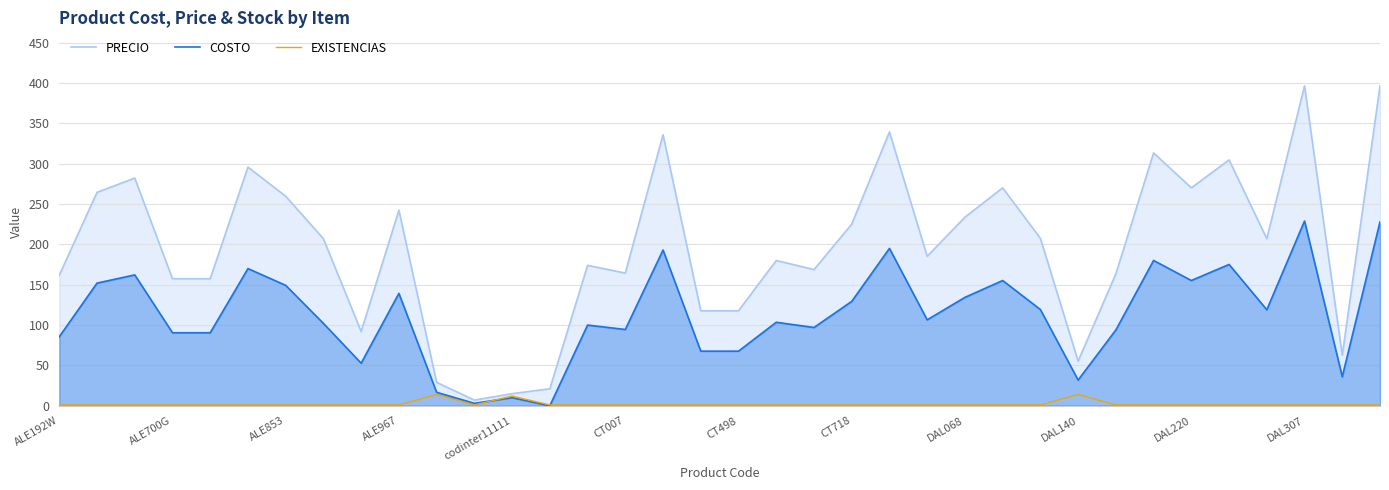

Which category has the highest value in the PRECIO series?

35